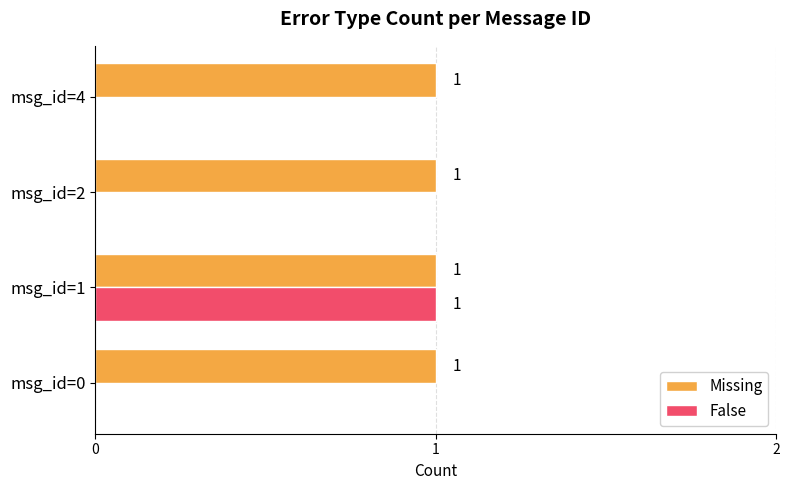

Is the value of False at msg_id=0 greater than the value of Missing at msg_id=4?

No